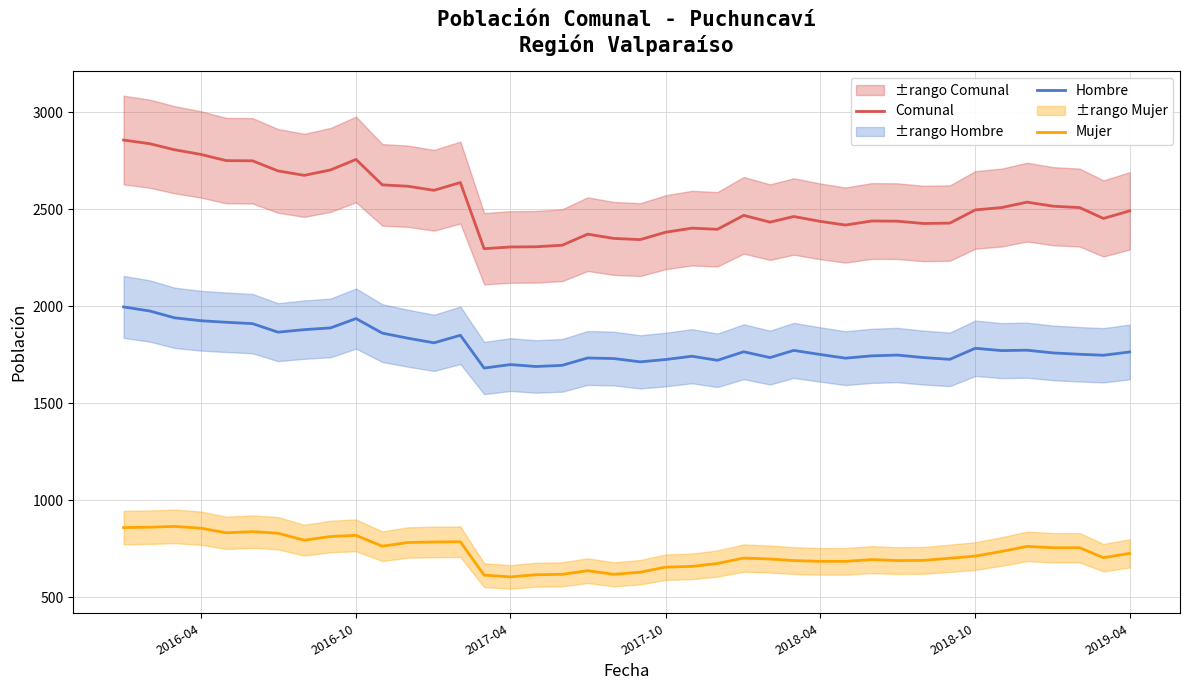

True or false: Hombre and Comunal intersect in this chart.

False